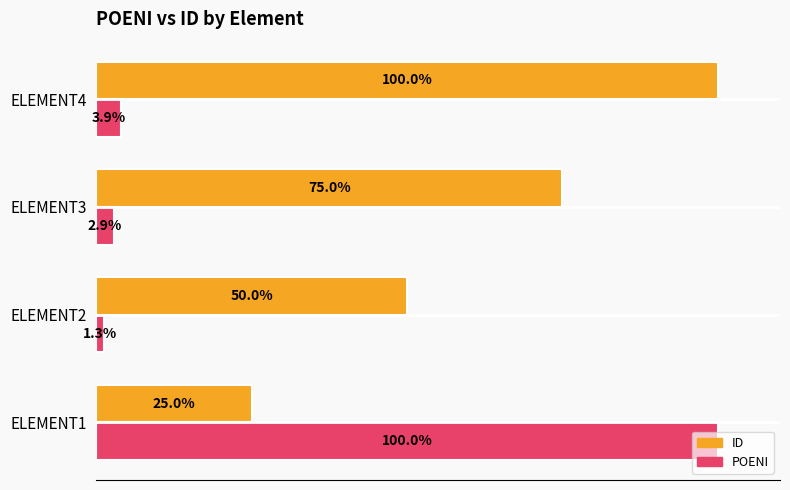

Where is POENI nearest to the value 50?

ELEMENT4